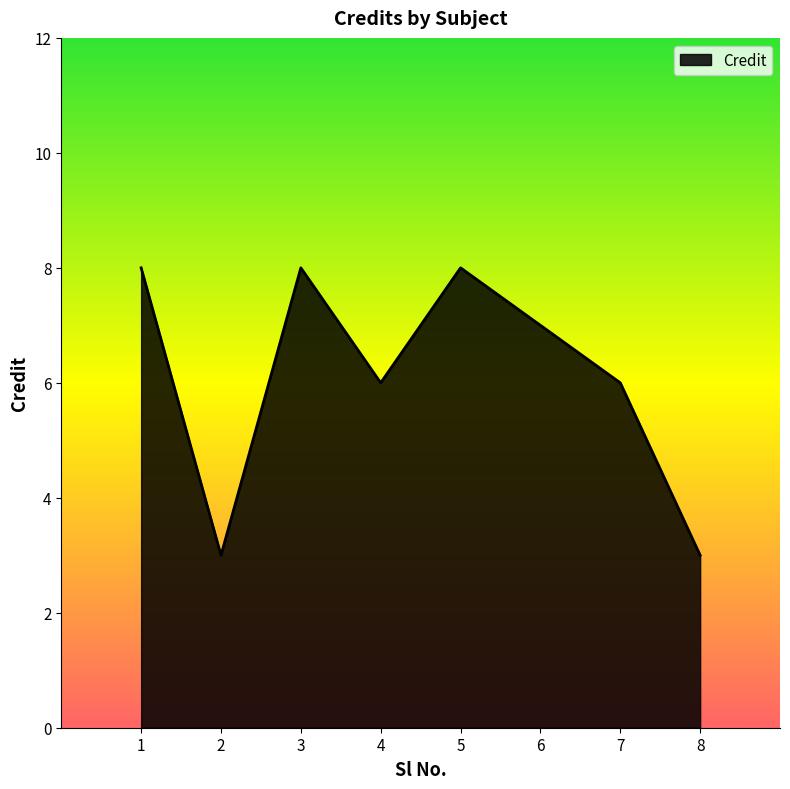

Where is the first local minimum?

2